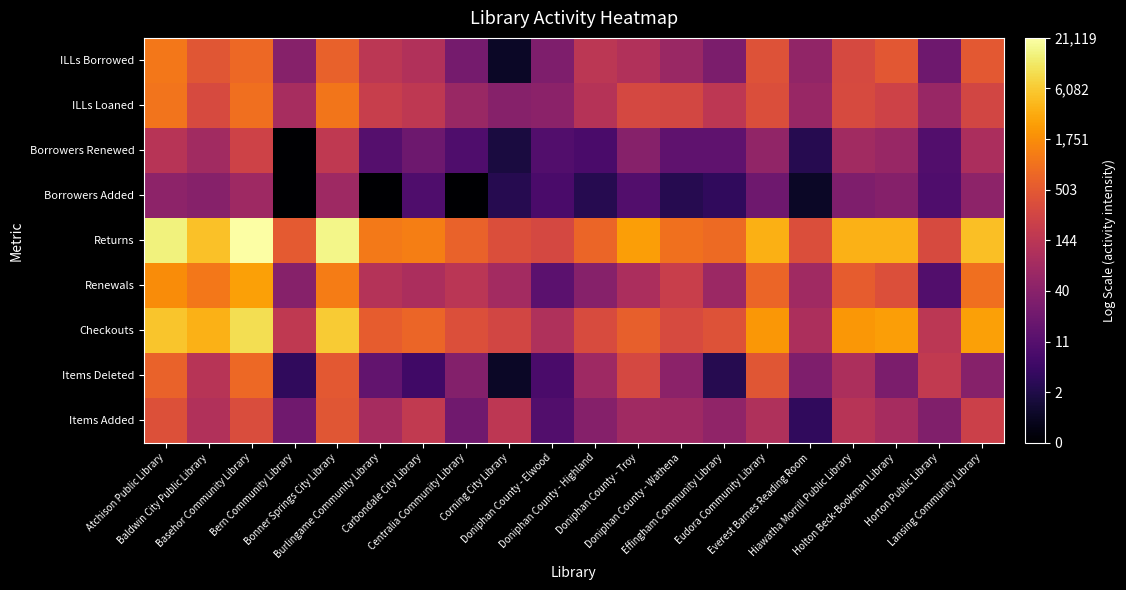

Reading left to right, list all the values displayed in this chart.

Items Added: Atchison Public Library=6.0	Baldwin City Public Library=4.7	Basehor Community Library=5.8	Bern Community Library=3.1	Bonner Springs City Library=6.1	Burlingame Community Library=4.4	Carbondale City Library=5.2	Centralia Community Library=3.1	Corning City Library=5.0	Doniphan County - Elwood=2.4	Doniphan County - Highland=3.6	Doniphan County - Troy=4.3	Doniphan County - Wathena=4.3	Effingham Community Library=3.9	Eudora Community Library=4.7	Everest Barnes Reading Room=1.6	Hiawatha Morrill Public Library=4.9	Holton Beck-Bookman Library=4.5	Horton Public Library=3.5	Lansing Community Library=5.4
Items Deleted: Atchison Public Library=6.5	Baldwin City Public Library=4.9	Basehor Community Library=6.6	Bern Community Library=1.6	Bonner Springs City Library=6.2	Burlingame Community Library=2.8	Carbondale City Library=1.9	Centralia Community Library=3.6	Corning City Library=0.7	Doniphan County - Elwood=2.2	Doniphan County - Highland=4.3	Doniphan County - Troy=5.7	Doniphan County - Wathena=3.8	Effingham Community Library=1.4	Eudora Community Library=6.1	Everest Barnes Reading Room=3.5	Hiawatha Morrill Public Library=4.6	Holton Beck-Bookman Library=3.4	Horton Public Library=5.2	Lansing Community Library=3.7
Checkouts: Atchison Public Library=8.6	Baldwin City Public Library=8.2	Basehor Community Library=9.1	Bern Community Library=5.1	Bonner Springs City Library=8.7	Burlingame Community Library=6.3	Carbondale City Library=6.5	Centralia Community Library=6.0	Corning City Library=5.6	Doniphan County - Elwood=4.7	Doniphan County - Highland=5.8	Doniphan County - Troy=6.4	Doniphan County - Wathena=5.8	Effingham Community Library=6.0	Eudora Community Library=7.7	Everest Barnes Reading Room=4.6	Hiawatha Morrill Public Library=7.7	Holton Beck-Bookman Library=7.8	Horton Public Library=5.0	Lansing Community Library=7.9
Renewals: Atchison Public Library=7.4	Baldwin City Public Library=7.0	Basehor Community Library=7.9	Bern Community Library=3.7	Bonner Springs City Library=7.1	Burlingame Community Library=4.8	Carbondale City Library=4.6	Centralia Community Library=4.9	Corning City Library=4.4	Doniphan County - Elwood=2.6	Doniphan County - Highland=3.7	Doniphan County - Troy=4.6	Doniphan County - Wathena=5.4	Effingham Community Library=4.2	Eudora Community Library=6.5	Everest Barnes Reading Room=4.3	Hiawatha Morrill Public Library=6.3	Holton Beck-Bookman Library=5.9	Horton Public Library=2.4	Lansing Community Library=6.8
Returns: Atchison Public Library=9.6	Baldwin City Public Library=8.6	Basehor Community Library=10.0	Bern Community Library=6.2	Bonner Springs City Library=9.7	Burlingame Community Library=7.0	Carbondale City Library=7.1	Centralia Community Library=6.5	Corning City Library=5.9	Doniphan County - Elwood=5.7	Doniphan County - Highland=6.6	Doniphan County - Troy=7.8	Doniphan County - Wathena=6.8	Effingham Community Library=6.7	Eudora Community Library=8.2	Everest Barnes Reading Room=5.9	Hiawatha Morrill Public Library=8.2	Holton Beck-Bookman Library=8.2	Horton Public Library=5.8	Lansing Community Library=8.5
Borrowers Added: Atchison Public Library=3.8	Baldwin City Public Library=3.7	Basehor Community Library=4.2	Bern Community Library=0.0	Bonner Springs City Library=4.3	Burlingame Community Library=0.0	Carbondale City Library=2.3	Centralia Community Library=0.0	Corning City Library=1.4	Doniphan County - Elwood=2.2	Doniphan County - Highland=1.4	Doniphan County - Troy=2.4	Doniphan County - Wathena=1.4	Effingham Community Library=1.6	Eudora Community Library=3.1	Everest Barnes Reading Room=0.7	Hiawatha Morrill Public Library=3.5	Holton Beck-Bookman Library=3.6	Horton Public Library=2.3	Lansing Community Library=3.9
Borrowers Renewed: Atchison Public Library=4.9	Baldwin City Public Library=4.3	Basehor Community Library=5.5	Bern Community Library=0.0	Bonner Springs City Library=5.1	Burlingame Community Library=2.5	Carbondale City Library=3.0	Centralia Community Library=2.3	Corning City Library=1.1	Doniphan County - Elwood=2.4	Doniphan County - Highland=2.2	Doniphan County - Troy=3.7	Doniphan County - Wathena=2.7	Effingham Community Library=2.7	Eudora Community Library=4.0	Everest Barnes Reading Room=1.4	Hiawatha Morrill Public Library=4.3	Holton Beck-Bookman Library=4.1	Horton Public Library=2.4	Lansing Community Library=4.6
ILLs Loaned: Atchison Public Library=6.9	Baldwin City Public Library=5.8	Basehor Community Library=6.8	Bern Community Library=4.5	Bonner Springs City Library=7.0	Burlingame Community Library=5.3	Carbondale City Library=5.1	Centralia Community Library=4.2	Corning City Library=3.7	Doniphan County - Elwood=3.8	Doniphan County - Highland=4.8	Doniphan County - Troy=5.7	Doniphan County - Wathena=5.7	Effingham Community Library=5.0	Eudora Community Library=5.9	Everest Barnes Reading Room=4.1	Hiawatha Morrill Public Library=5.8	Holton Beck-Bookman Library=5.5	Horton Public Library=4.1	Lansing Community Library=5.6
ILLs Borrowed: Atchison Public Library=7.0	Baldwin City Public Library=6.1	Basehor Community Library=6.7	Bern Community Library=3.7	Bonner Springs City Library=6.4	Burlingame Community Library=5.0	Carbondale City Library=4.7	Centralia Community Library=3.3	Corning City Library=0.7	Doniphan County - Elwood=3.5	Doniphan County - Highland=5.0	Doniphan County - Troy=4.7	Doniphan County - Wathena=4.1	Effingham Community Library=3.4	Eudora Community Library=6.0	Everest Barnes Reading Room=4.0	Hiawatha Morrill Public Library=5.7	Holton Beck-Bookman Library=6.2	Horton Public Library=3.1	Lansing Community Library=6.2